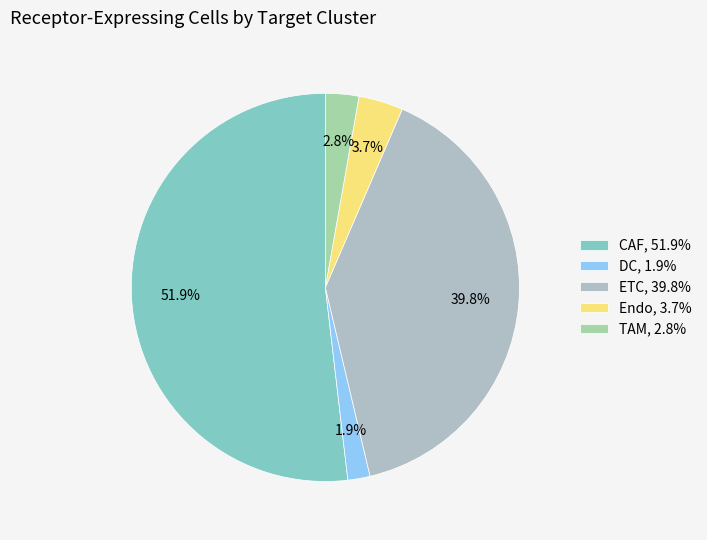

Approximately how many times larger is the value at CAF compared to DC?

28.0